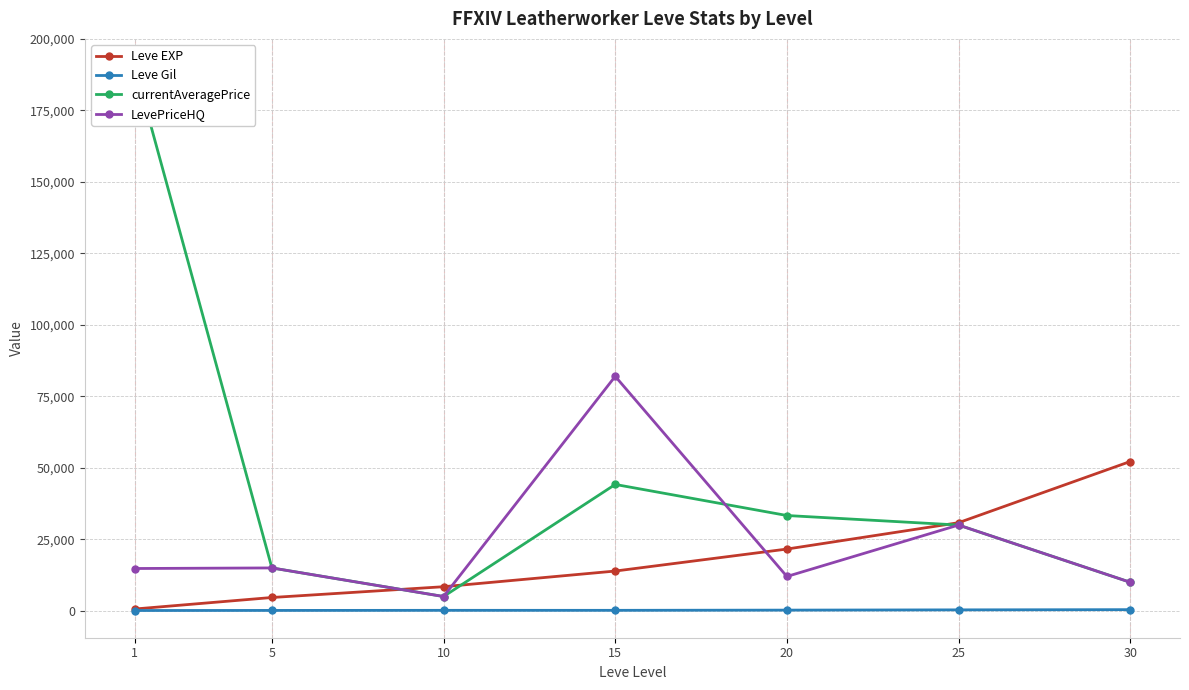

True or false: currentAveragePrice has a value of 21045.1 at 5.

False